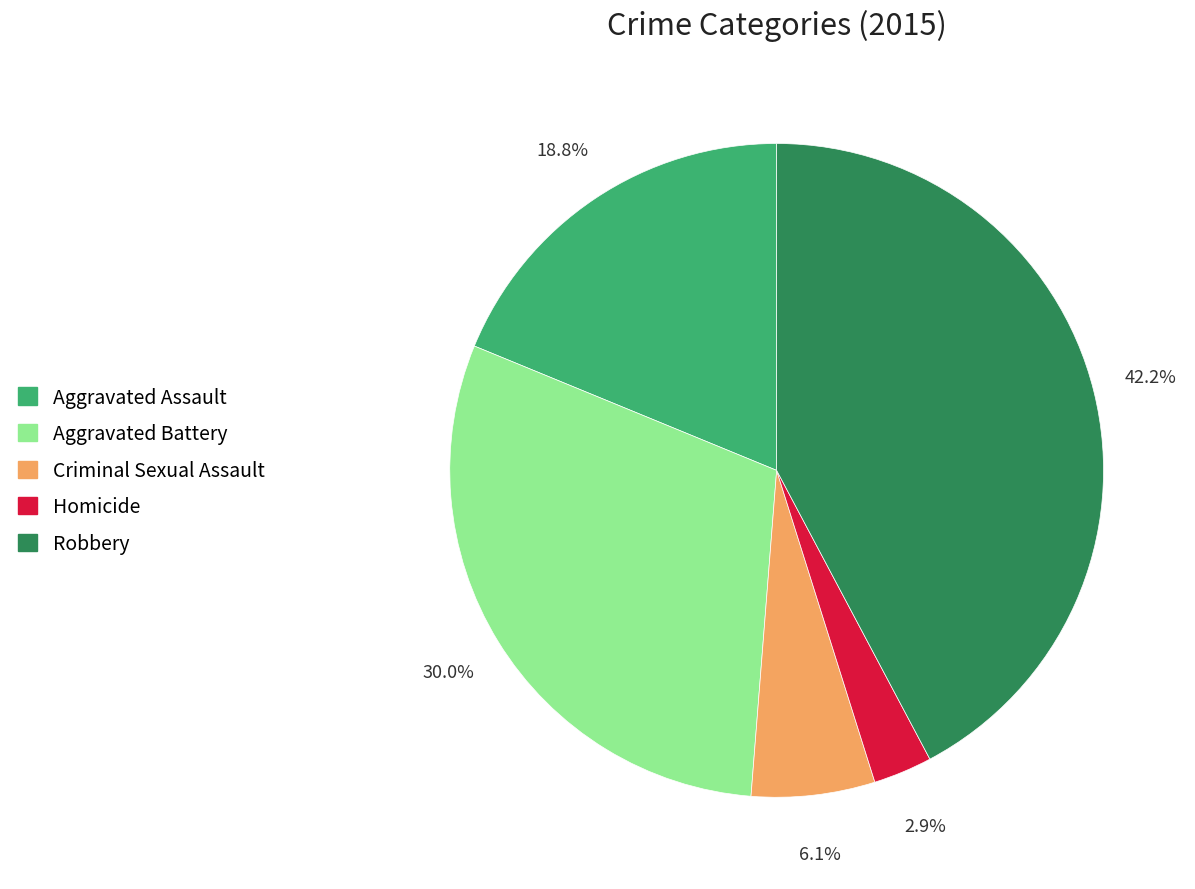

Rank the categories by value from lowest to highest.

Homicide, Criminal Sexual Assault, Aggravated Assault, Aggravated Battery, Robbery